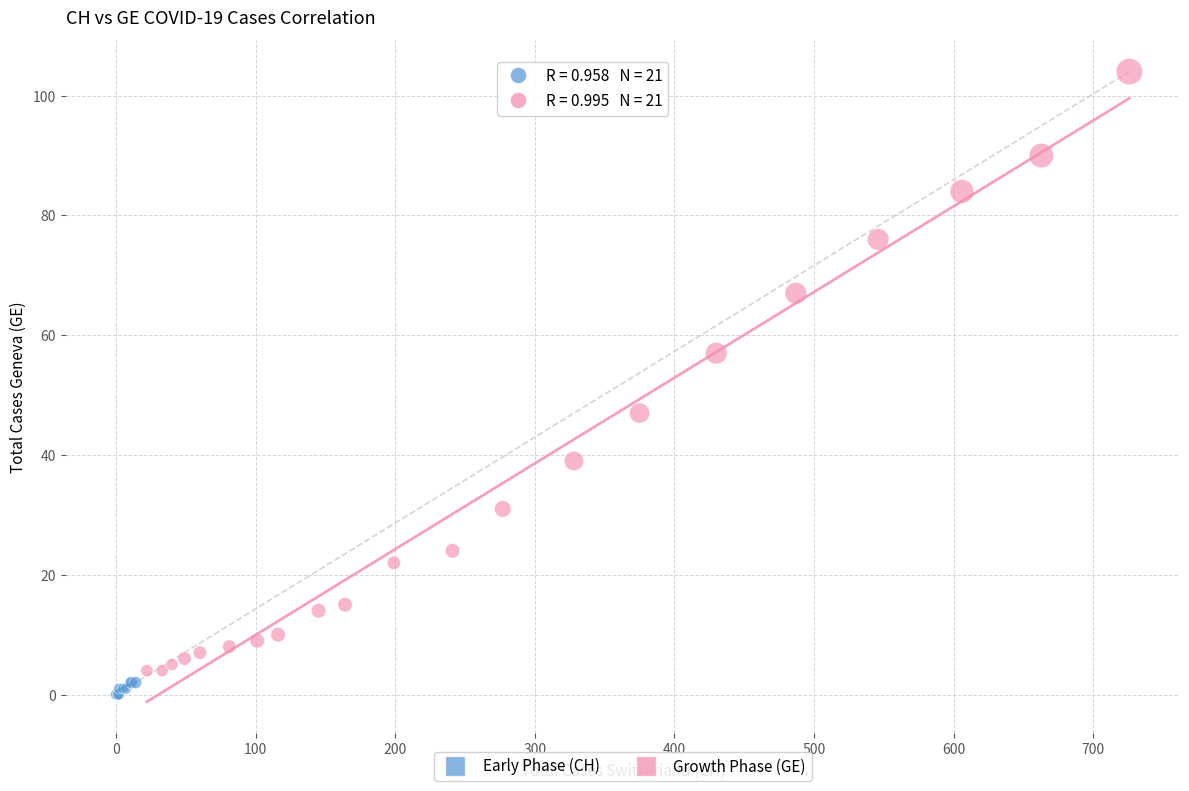

Which series has the widest spread of Y values?

Growth Phase (GE)